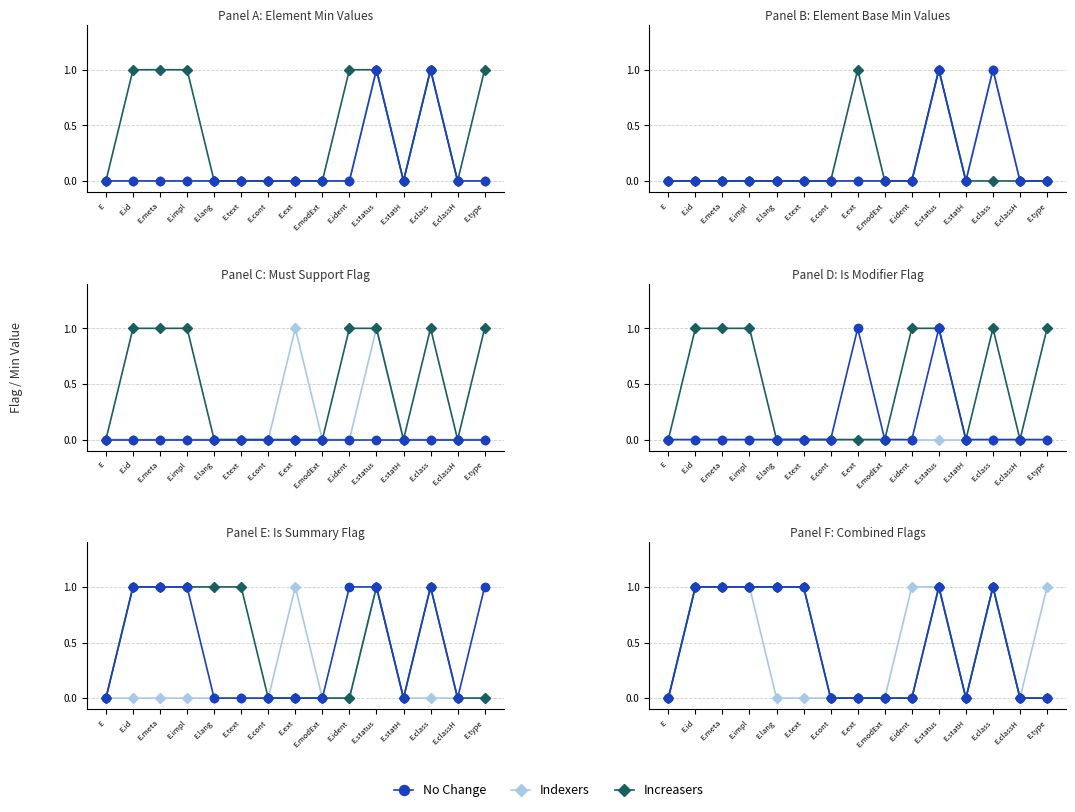

Which series changed the most between E.id and E.meta?

No Change